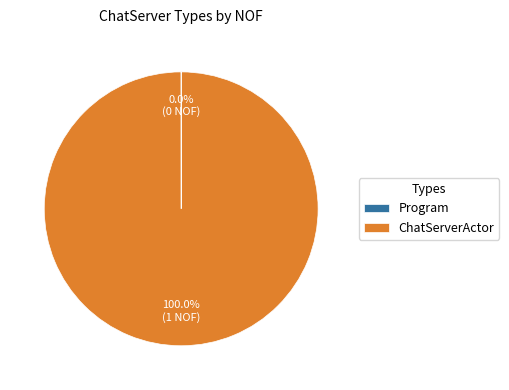

To the nearest percent, what portion does ChatServerActor represent?

100%